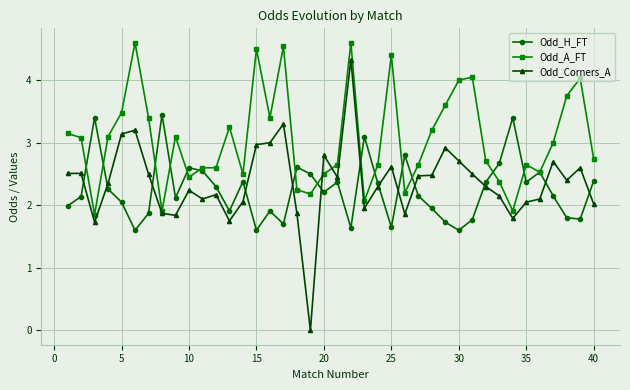

At how many categories does at least one series exceed 1?

40